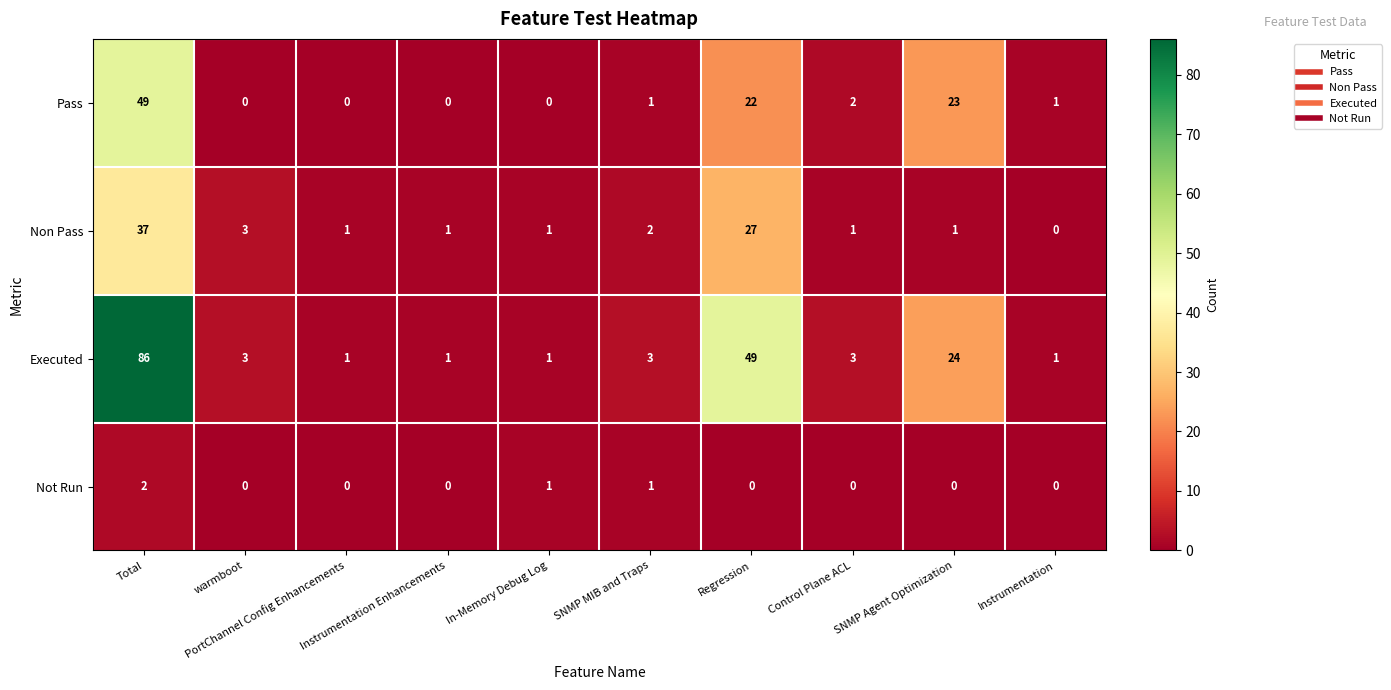

Rank the series by their maximum value, from highest to lowest.

Executed, Pass, Non Pass, Not Run